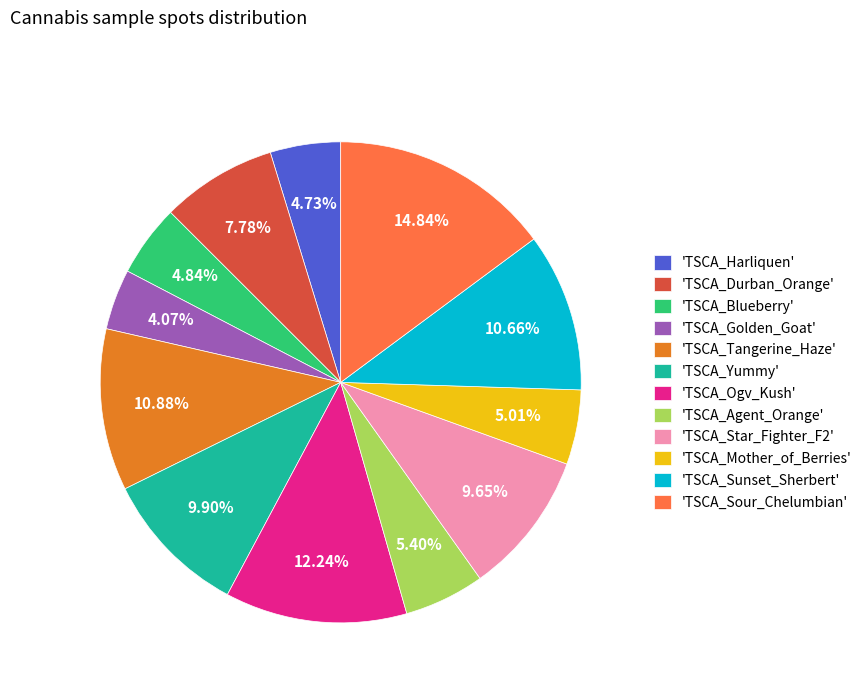

Is the sum of 'TSCA_Star_Fighter_F2' and 'TSCA_Agent_Orange' greater than half?

No